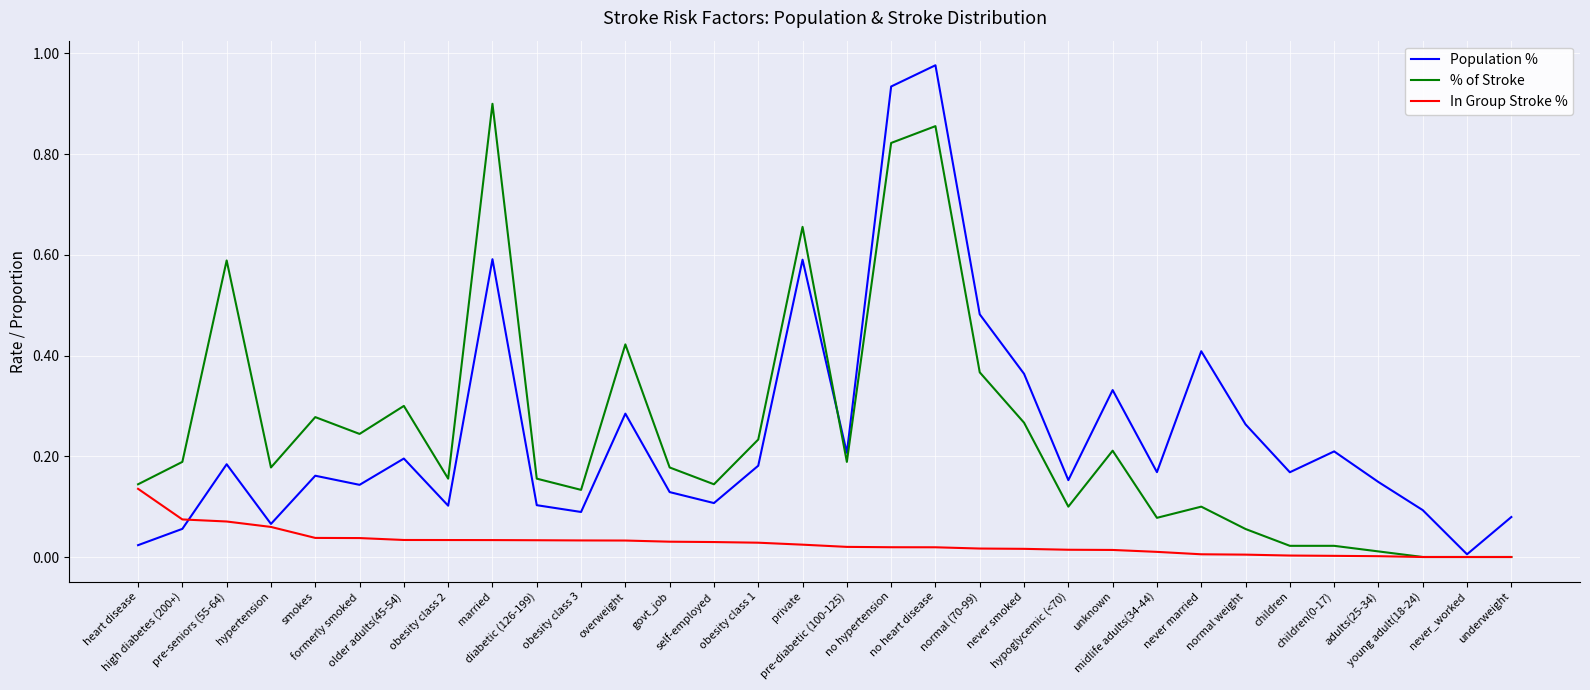

Which series has the widest spread of values?

Population %